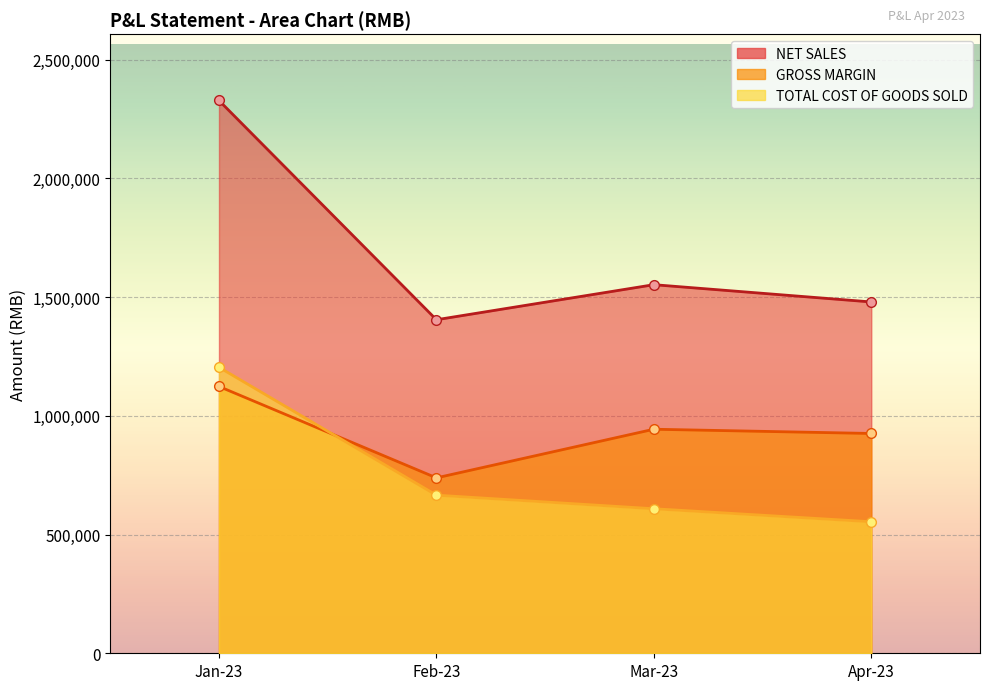

What is the sum of all TOTAL COST OF GOODS SOLD values?

3033218.4